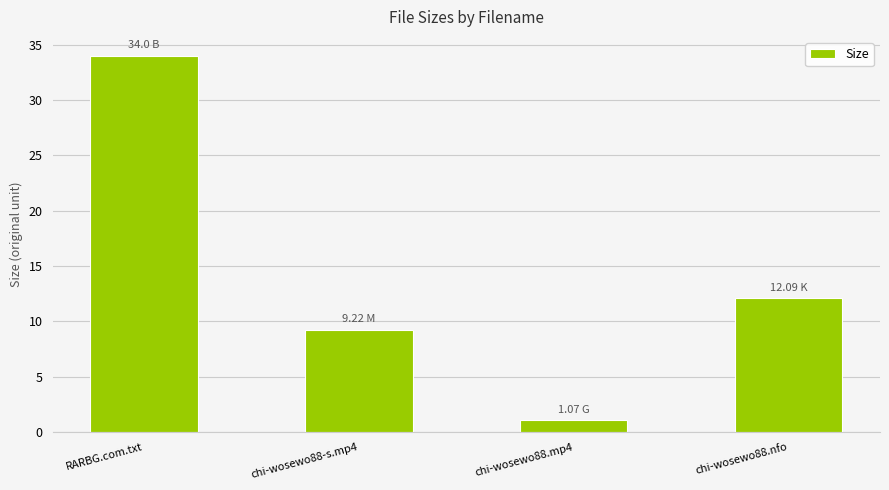

Rank the categories by value from highest to lowest.

RARBG.com.txt, chi-wosewo88.nfo, chi-wosewo88-s.mp4, chi-wosewo88.mp4